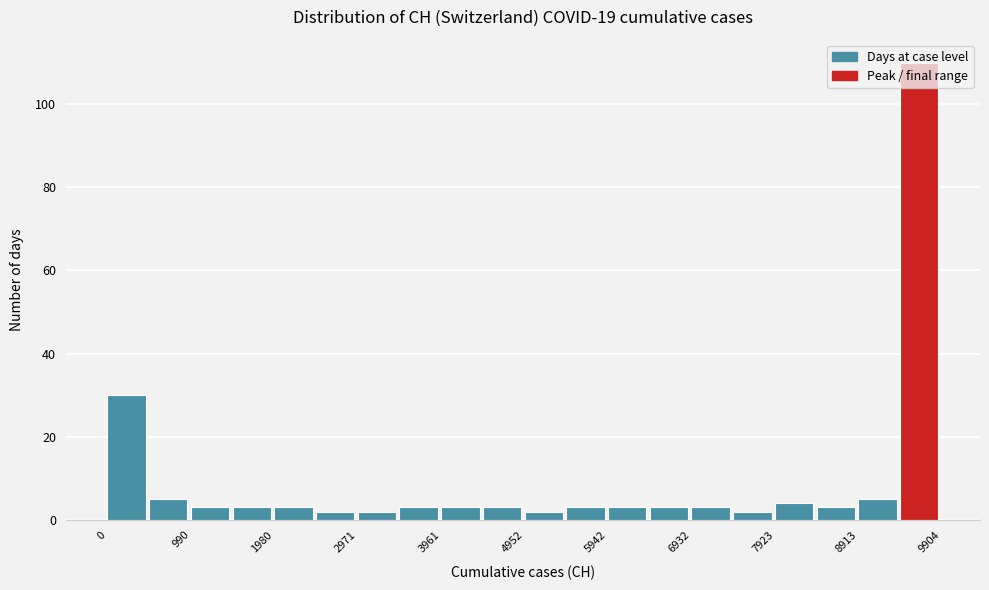

Reading left to right, list every bar in this chart as the range it spans on the x-axis followed by its height. Neither the bar edges nor the heights are printed on the chart, so give them approximately, as read against the axes.

0 to 500: 30
500 to 1000: 6
1000 to 1500: 4
1500 to 2000: 4
2000 to 2500: 4
2500 to 3000: 2
3000 to 3500: 2
3500 to 4000: 4
4000 to 4500: 4
4500 to 5000: 4
5000 to 5400: 2
5400 to 5900: 4
5900 to 6400: 4
6400 to 6900: 4
6900 to 7400: 4
7400 to 7900: 2
7900 to 8400: 4
8400 to 8900: 4
8900 to 9400: 6
9400 to 9900: 110